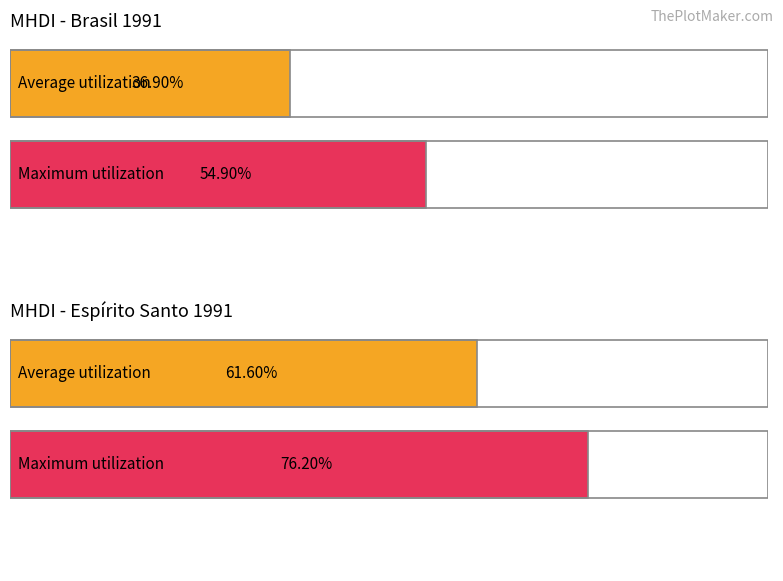

What are all the series names shown in the legend?

Average utilization, Maximum utilization